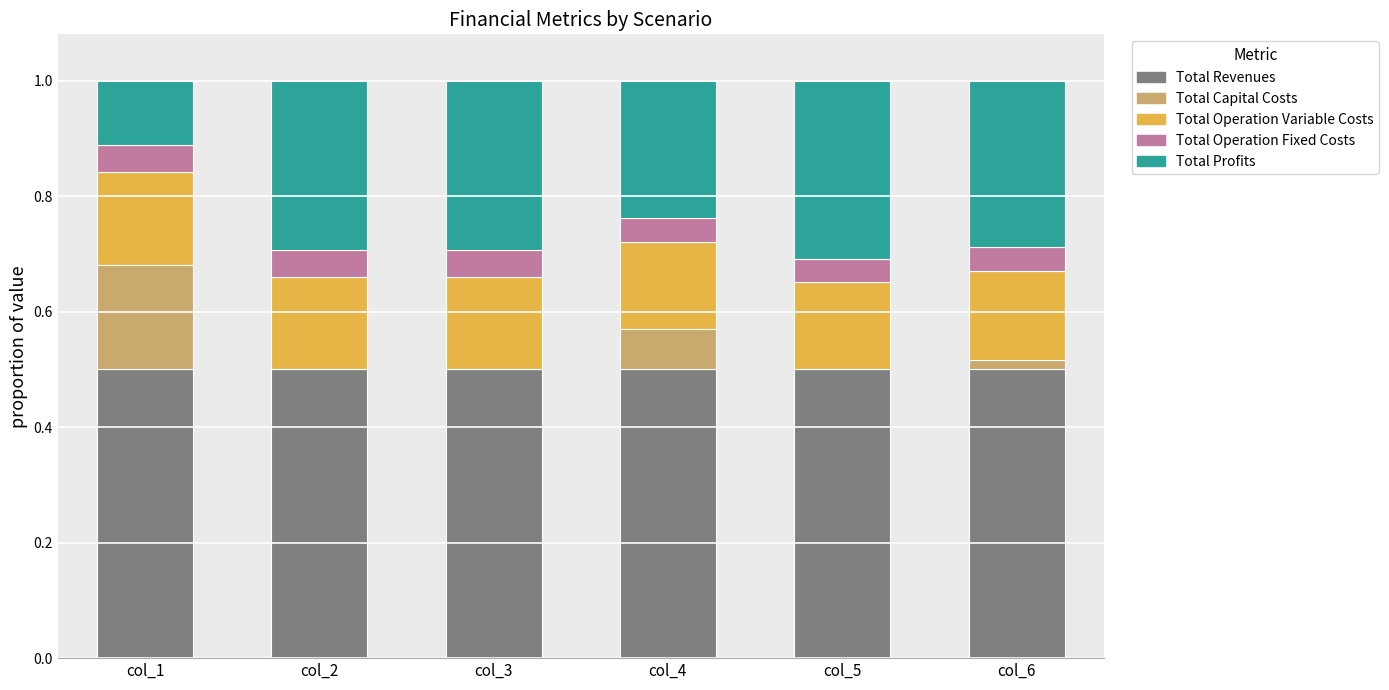

What is the maximum value for Total Revenues?

0.5